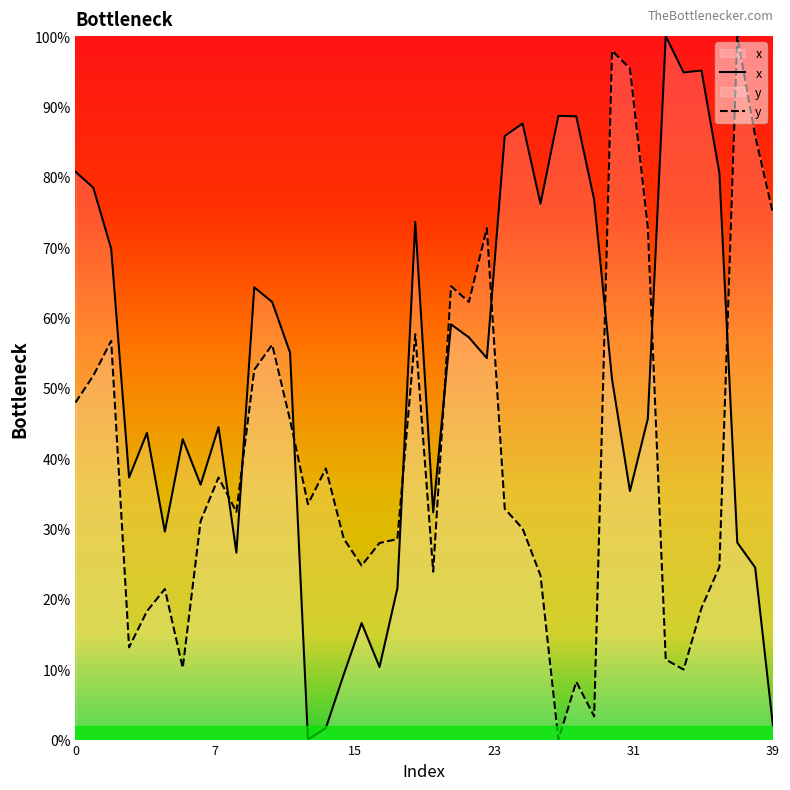

What is the spread (max minus min) of values at 11?

6.1